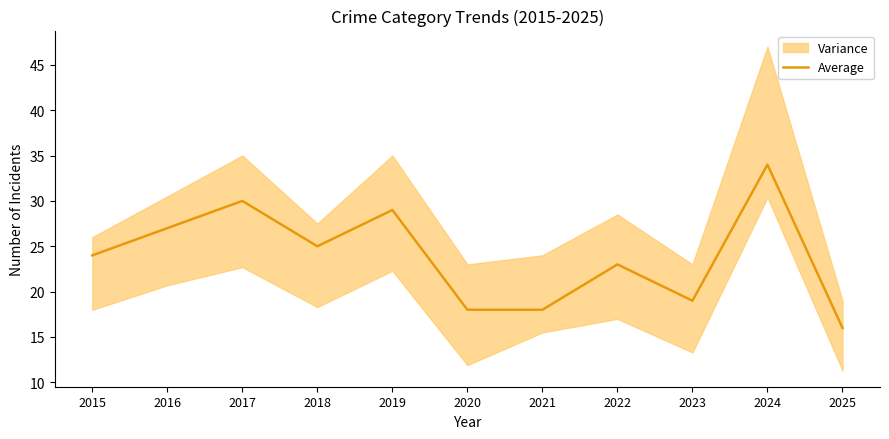

How many data points does each series have?

11